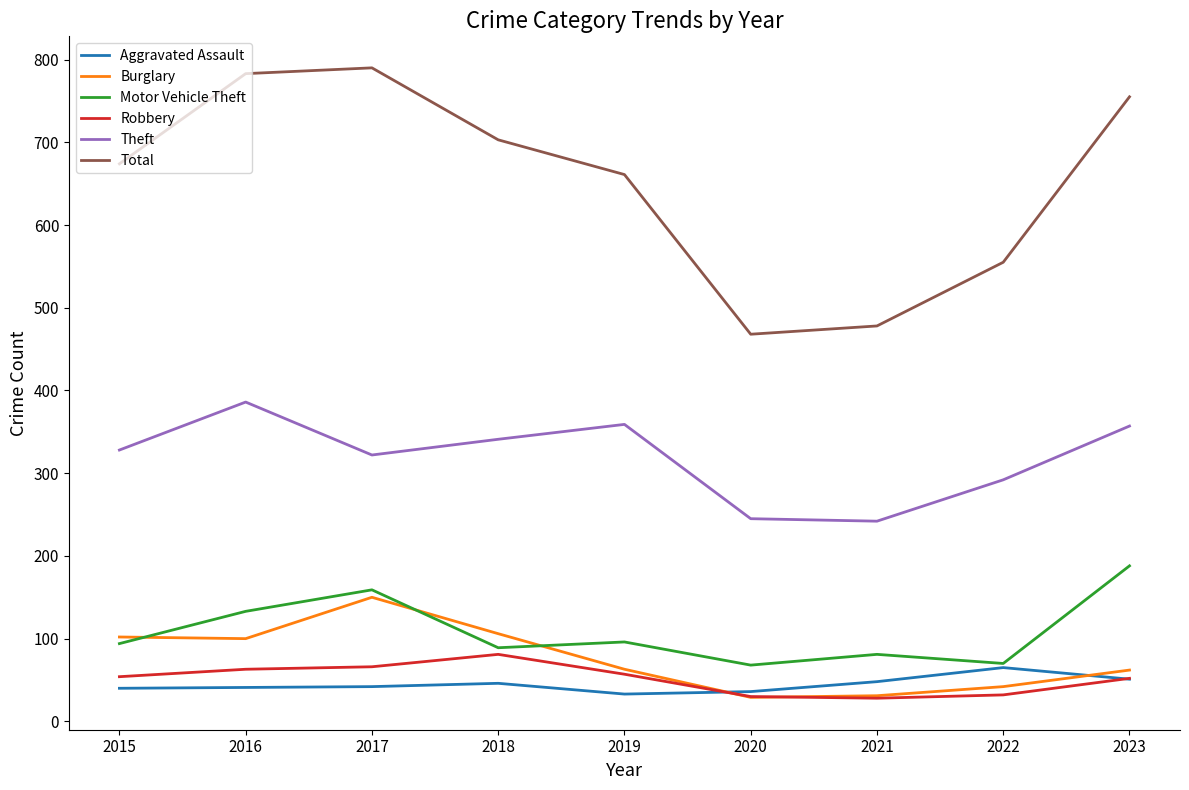

True or false: Total and Theft intersect in this chart.

False